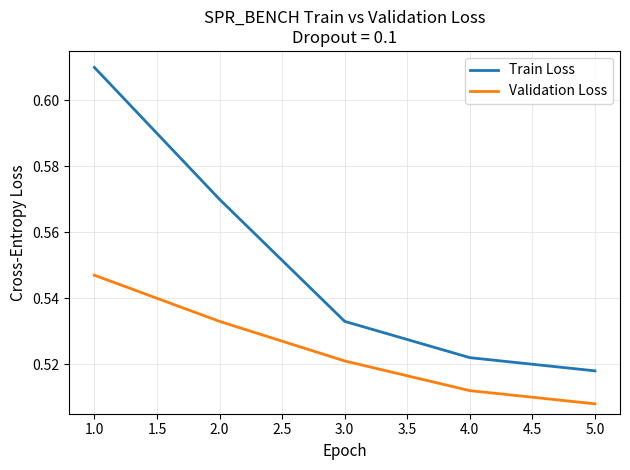

The value of Train Loss at 1.0 is 0.4. True or false?

False